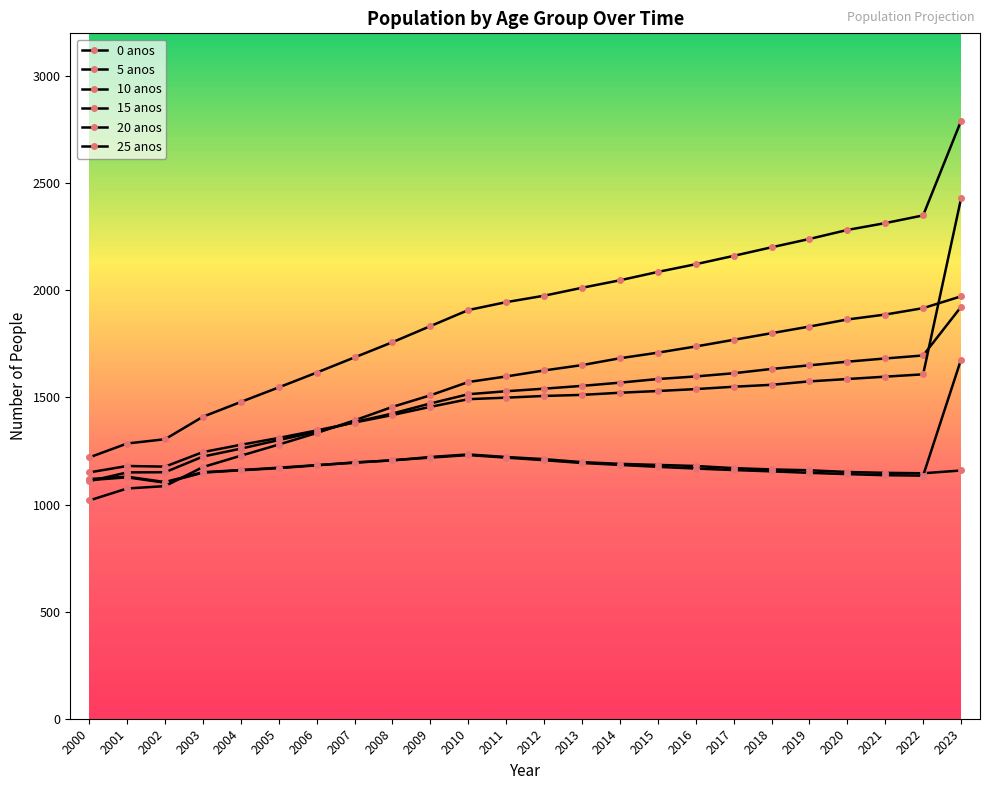

Rank the categories by 5 anos value from lowest to highest.

2002, 2000, 2001, 2022, 2021, 2020, 2019, 2003, 2018, 2004, 2017, 2016, 2005, 2015, 2006, 2014, 2013, 2007, 2008, 2012, 2009, 2011, 2010, 2023